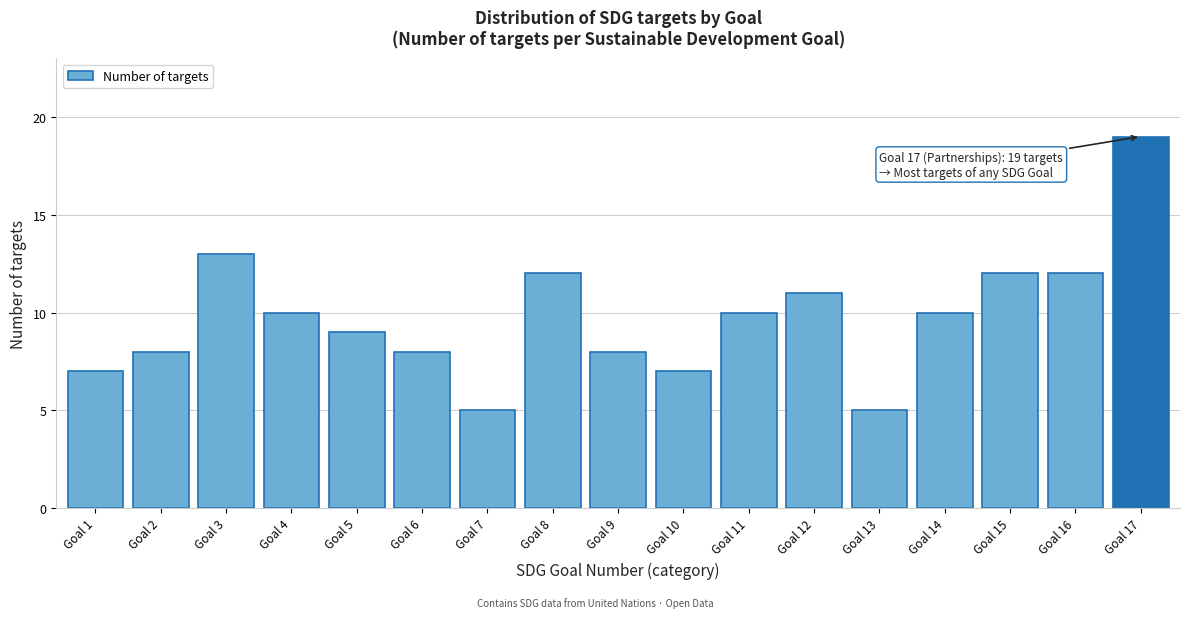

Reading right to left, list all the values displayed in this chart.

19	12	12	10	5	11	10	7	8	12	5	8	9	10	13	8	7